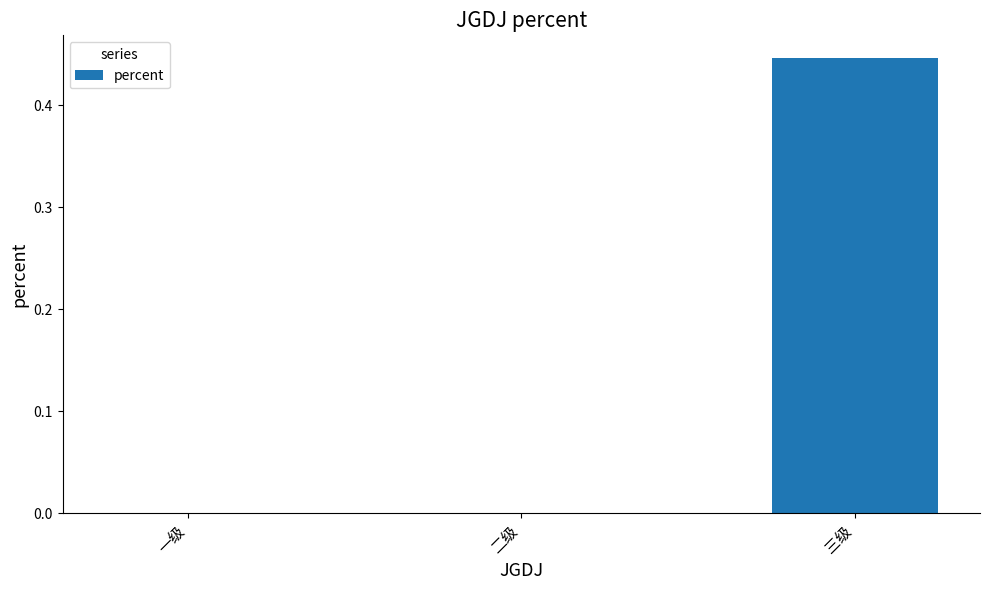

Which category has the highest value across all series?

三级